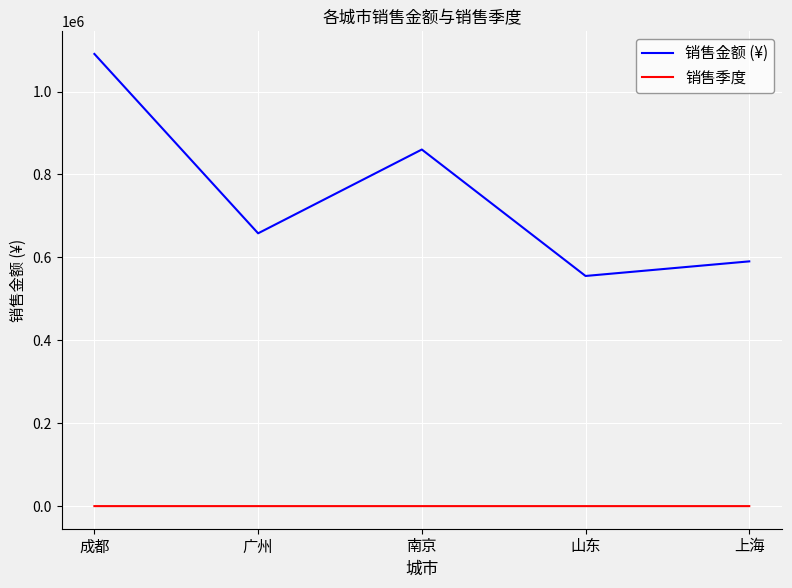

At how many categories does at least one series exceed 140737?

5